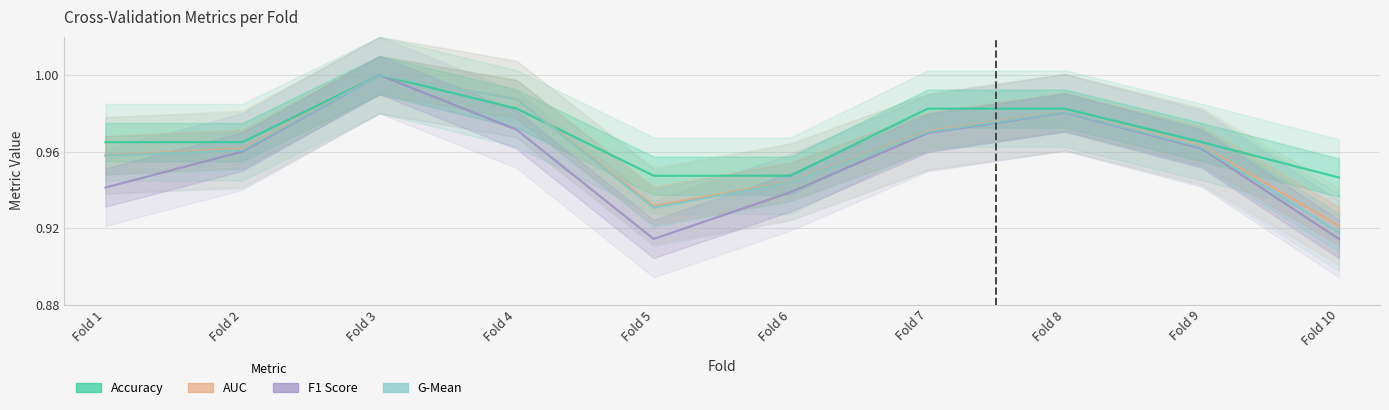

Rank the series at Fold 3 from highest to lowest value.

accuracy, auc, f1_score, g_mean